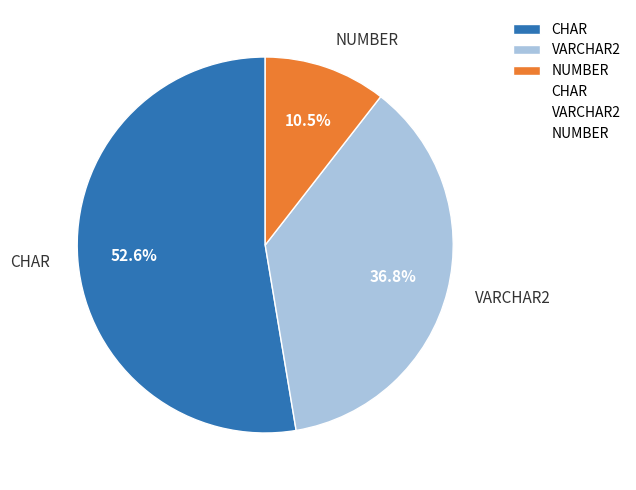

Which slice is the smallest?

NUMBER